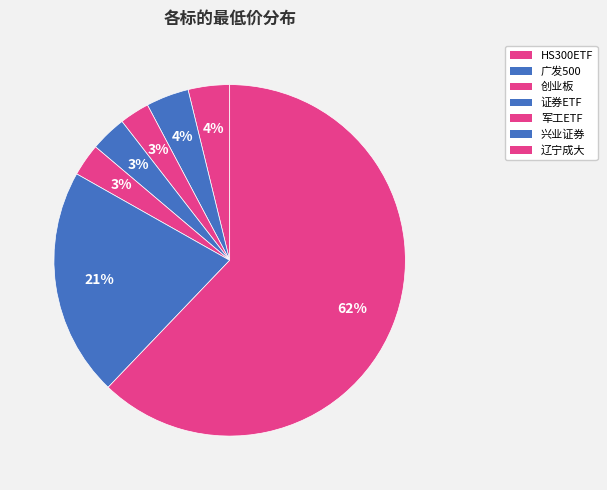

To the nearest percent, what is the combined percentage of 兴业证券 and 证券ETF?

24%